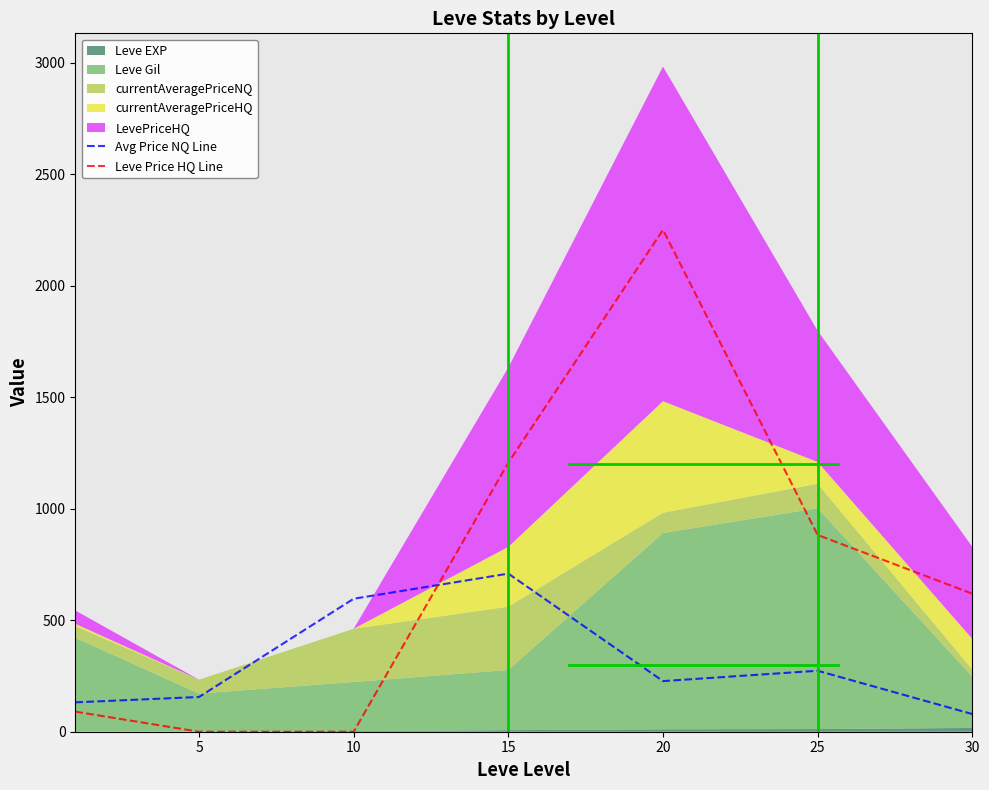

After their last crossing, which series has the higher values: Leve Price HQ Line or Avg Price NQ Line?

Leve Price HQ Line